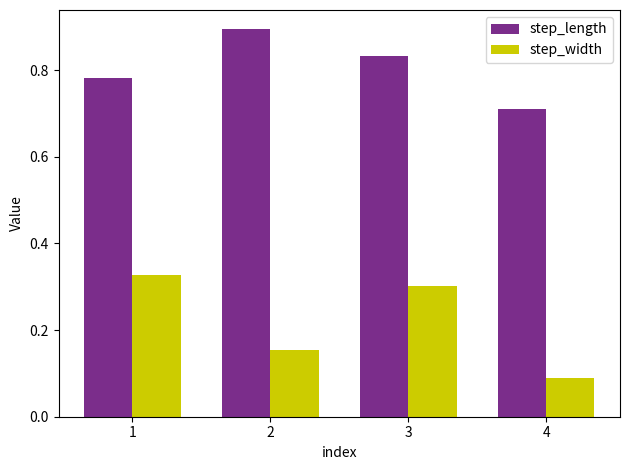

Rank the series by their average value, from lowest to highest.

step_width, step_length